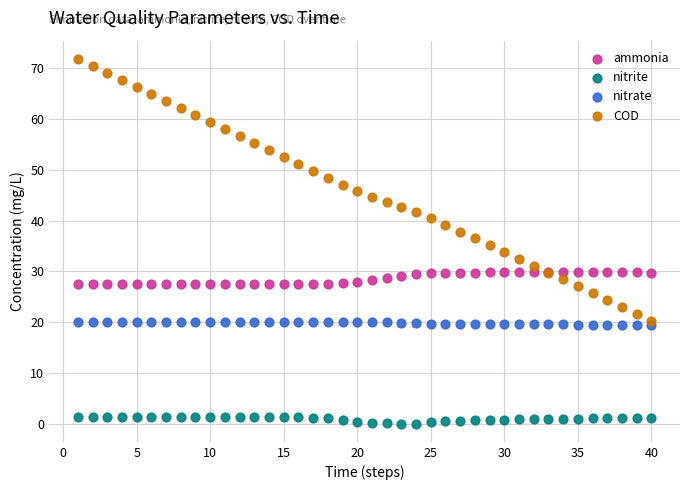

Which series contains the highest Y value?

COD